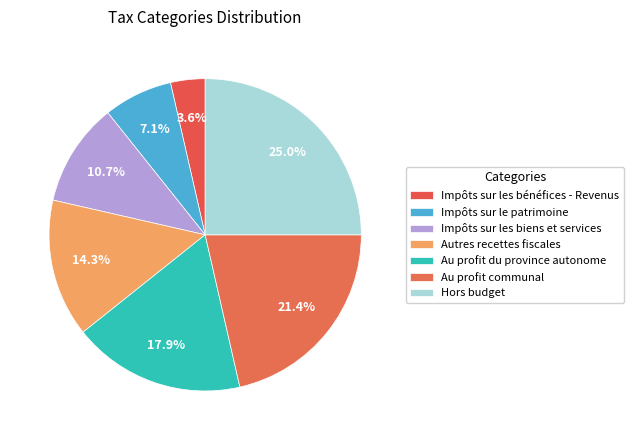

Count the number of slices in the pie.

7